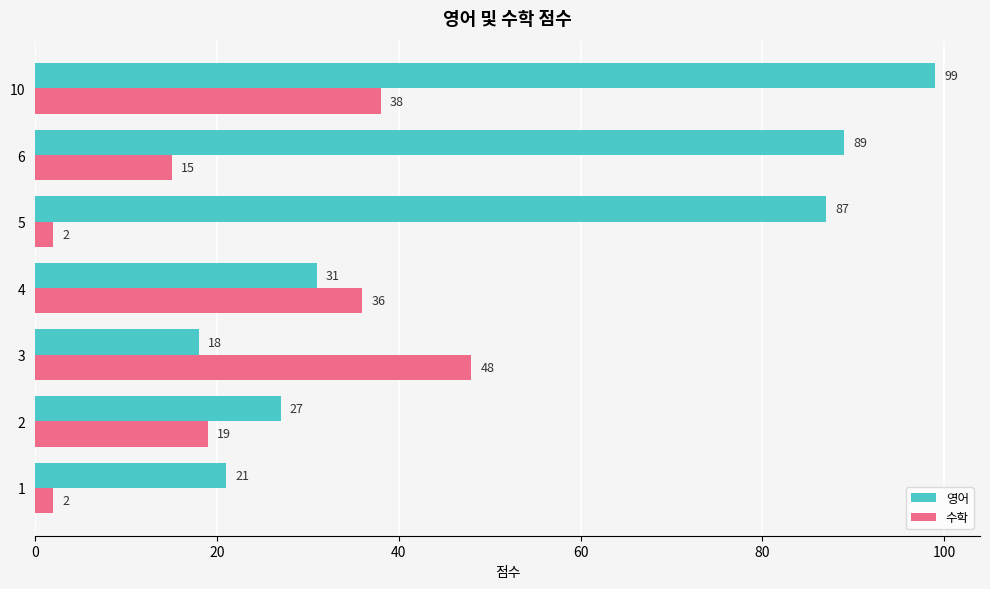

What is the difference between the highest and lowest values at 1?

19